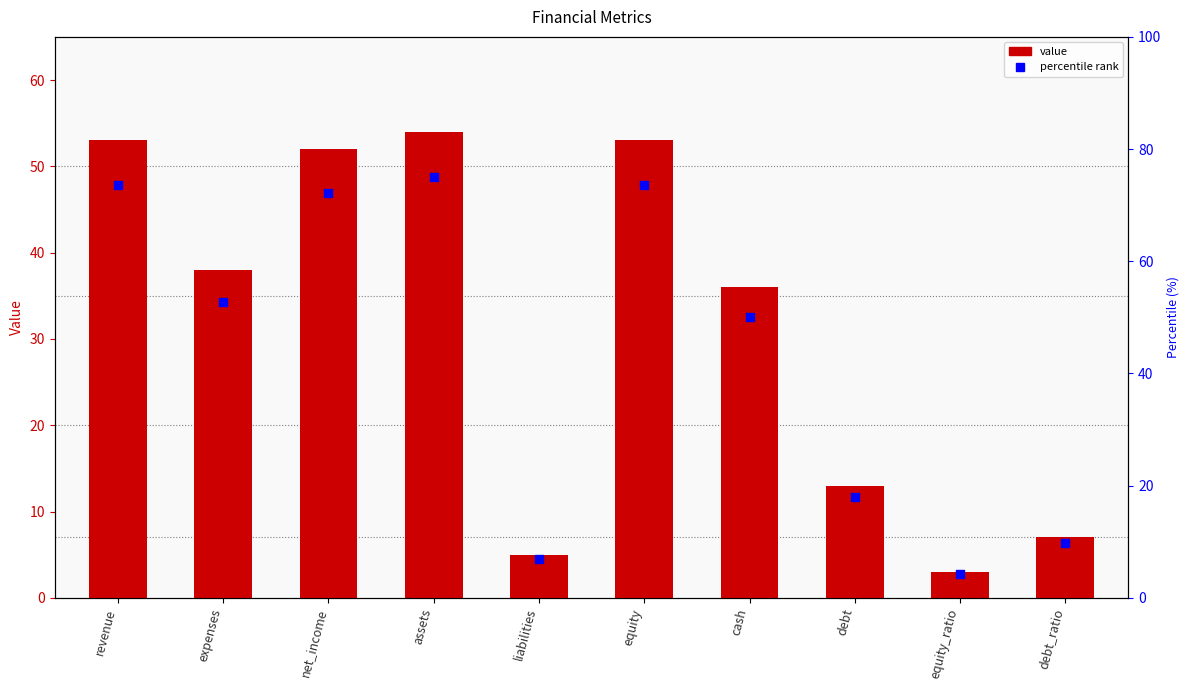

What are all the series names shown in the legend?

value, percentile rank